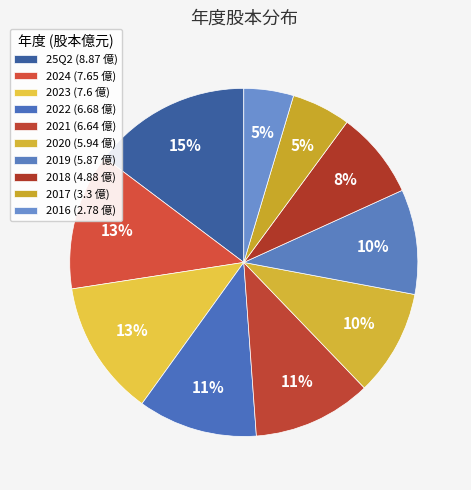

To the nearest percent, what portion does 2019 represent?

10%